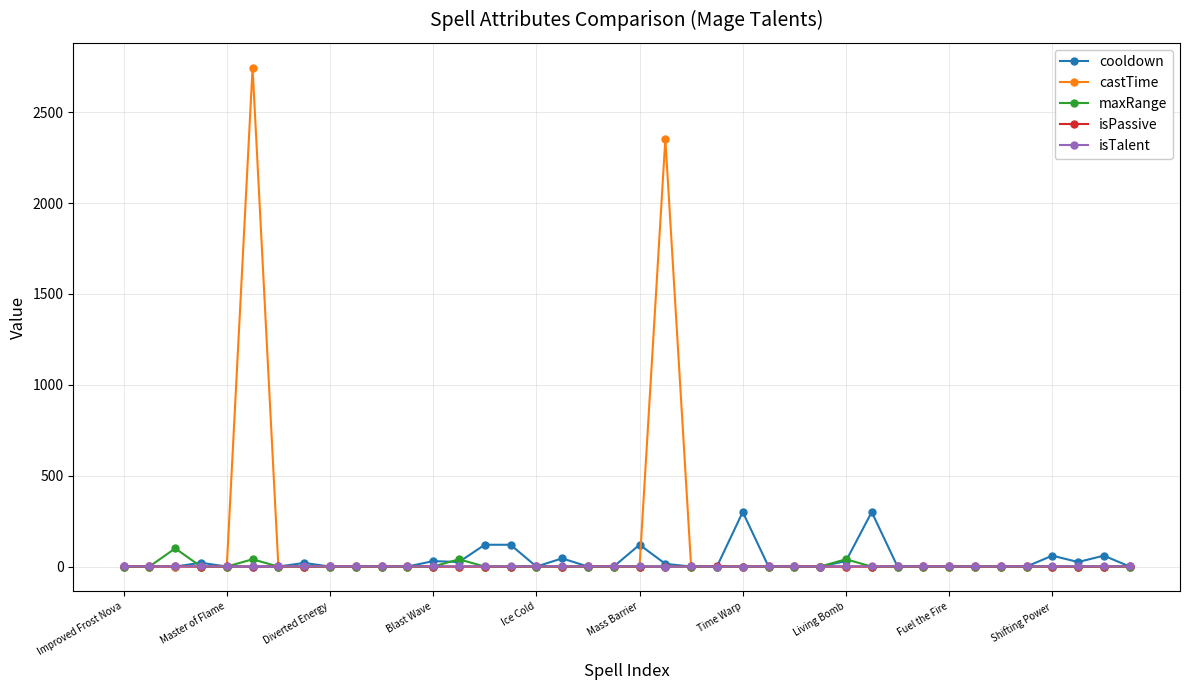

Does the chart have visible grid lines?

Yes